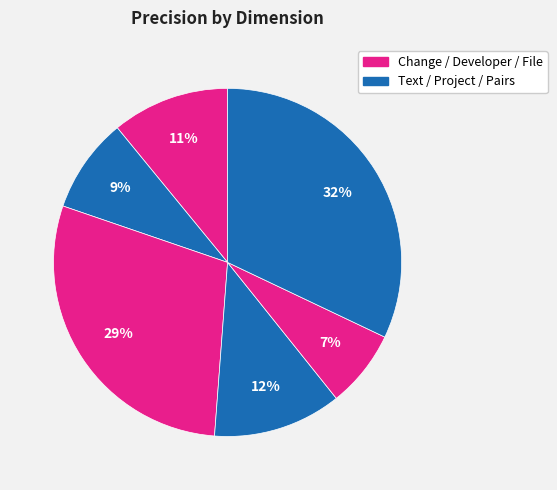

To the nearest percent, what is the difference between the largest and smallest slice percentages?

25%